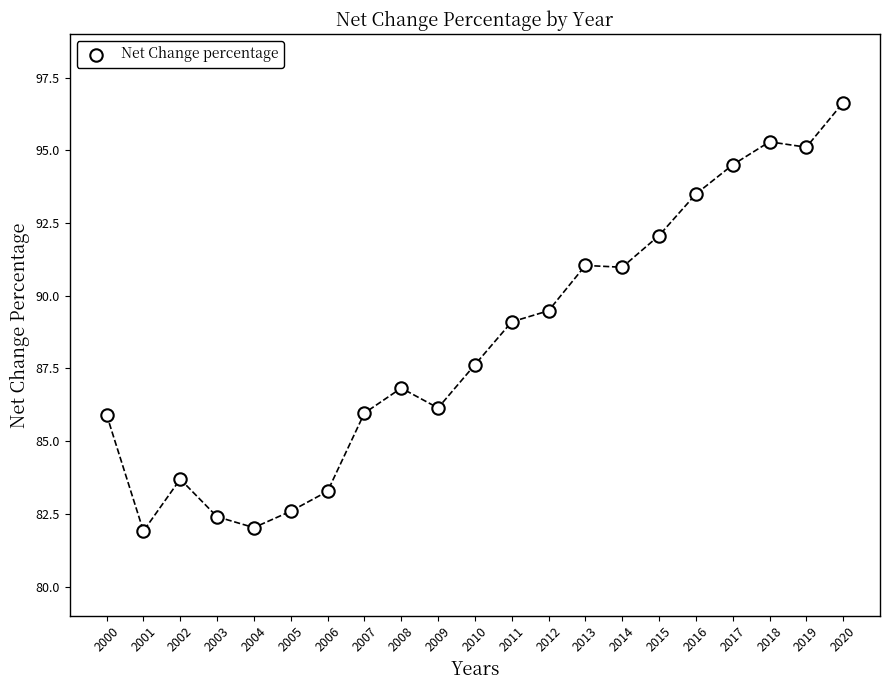

What is the range of X values (max minus min)?

20.0